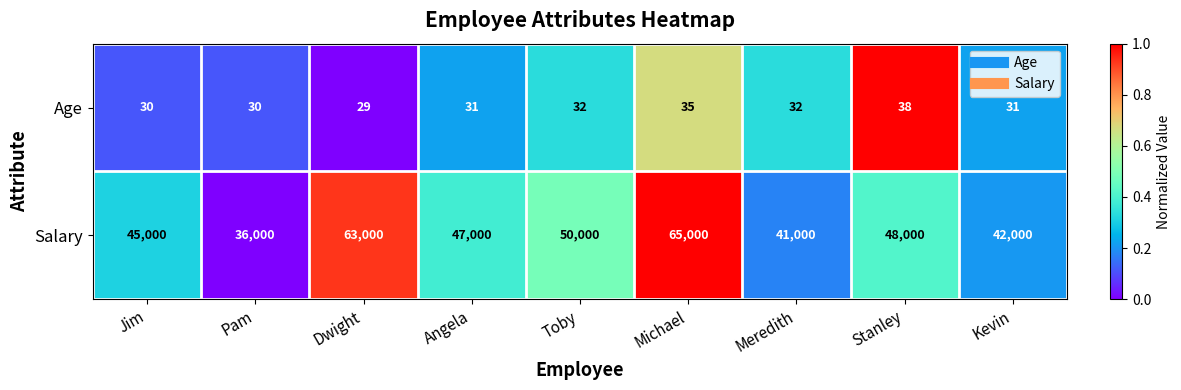

Between Jim and Michael, which series saw the biggest shift?

Salary